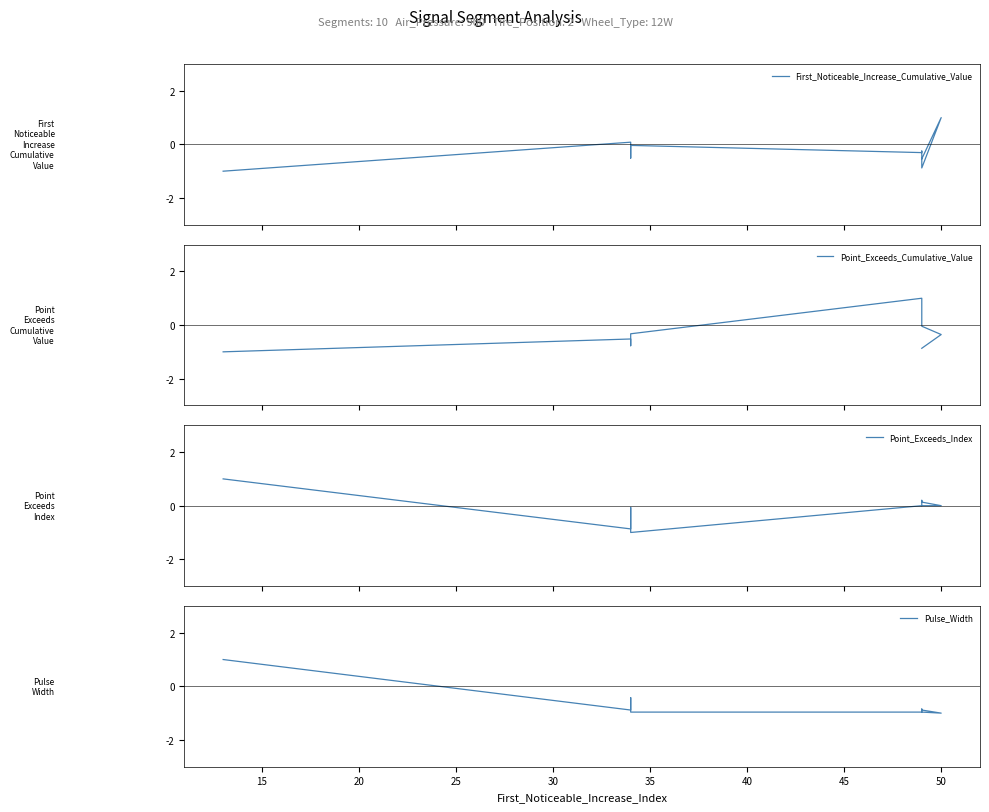

Rank the series by their maximum value, from lowest to highest.

First_Noticeable_Increase_Cumulative_Value, Point_Exceeds_Cumulative_Value, Point_Exceeds_Index, Pulse_Width